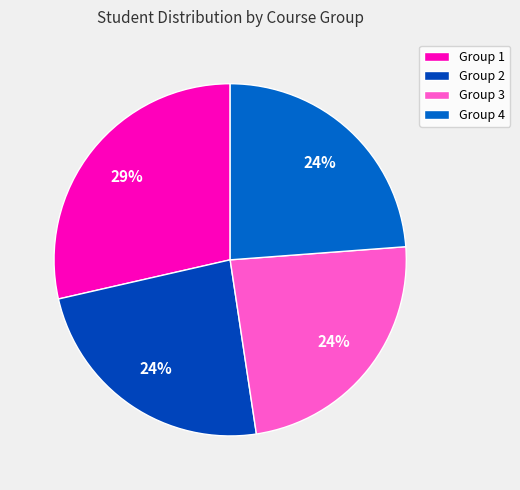

Count the number of slices in the pie.

4